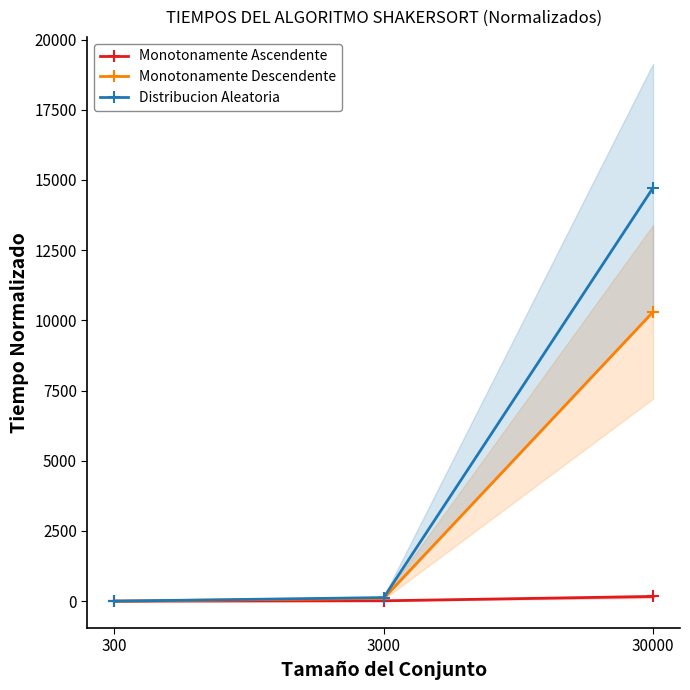

How many lines are shown in the chart?

3